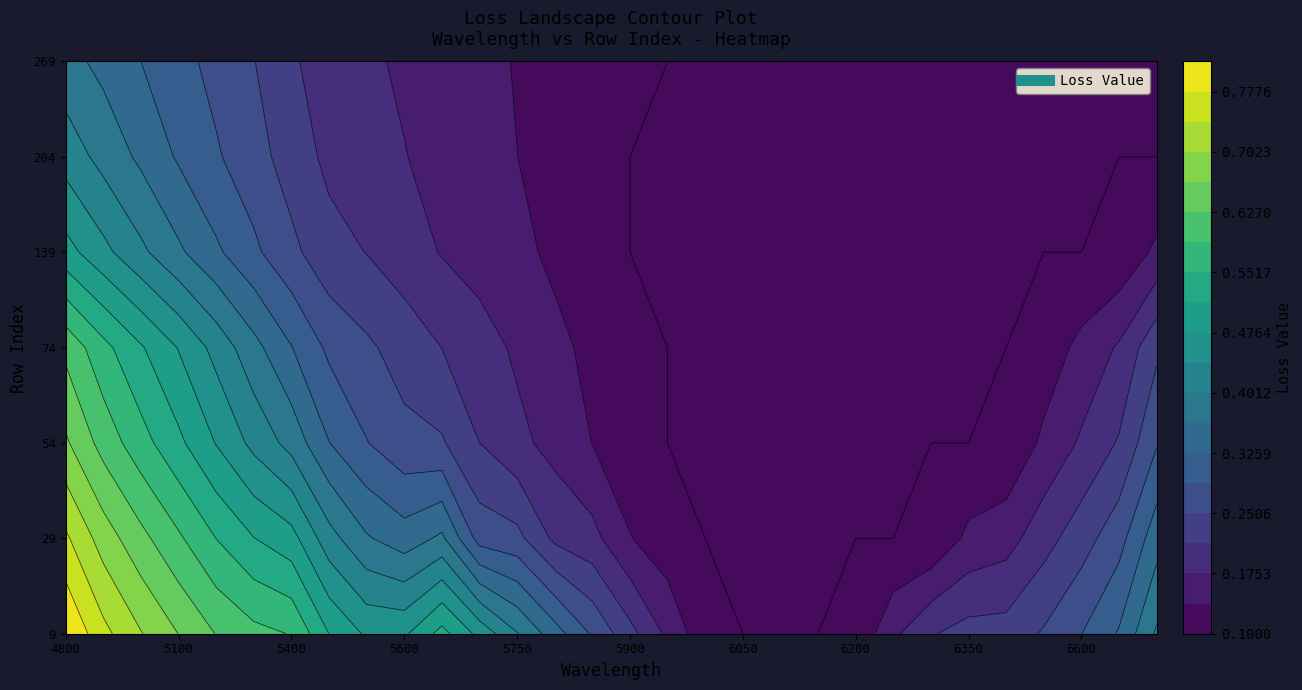

List the series in order of their peak value, highest first.

9, 29, 54, 74, 139, 204, 269